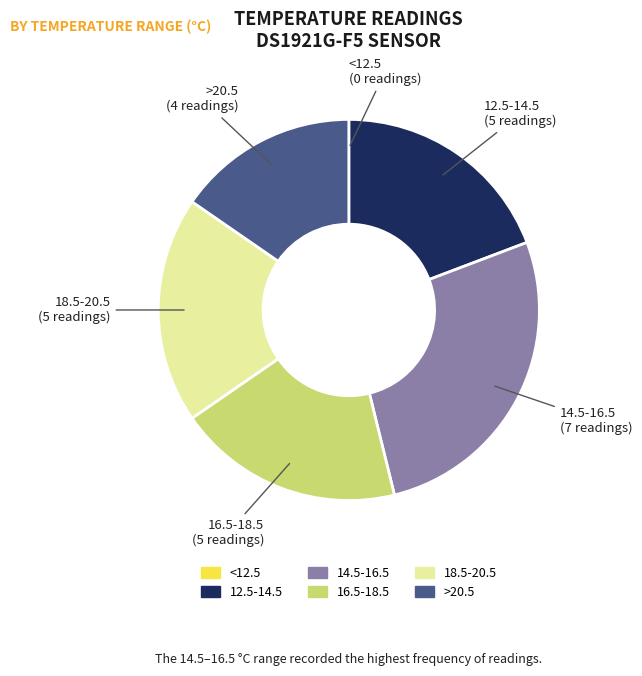

Is it true that 12.5-14.5 is 19% of the pie?

True